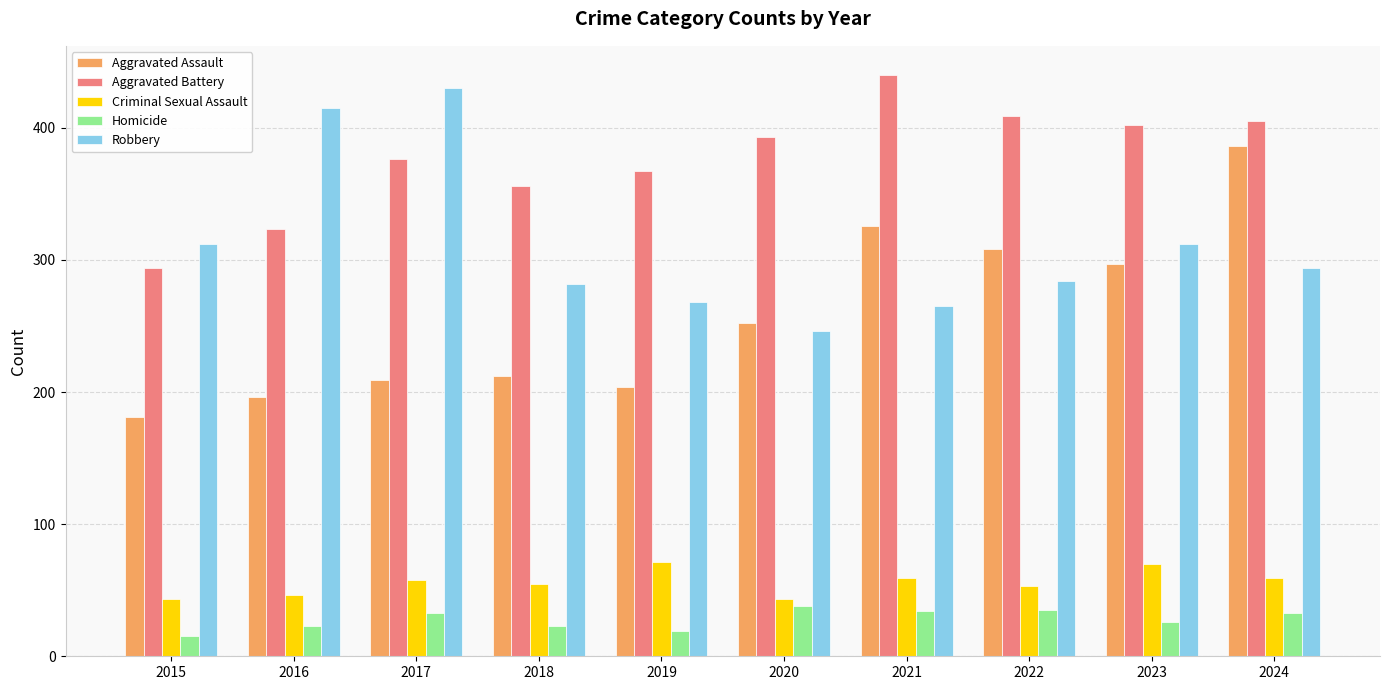

Between 2020 and 2021, which series saw the biggest shift?

Aggravated Assault